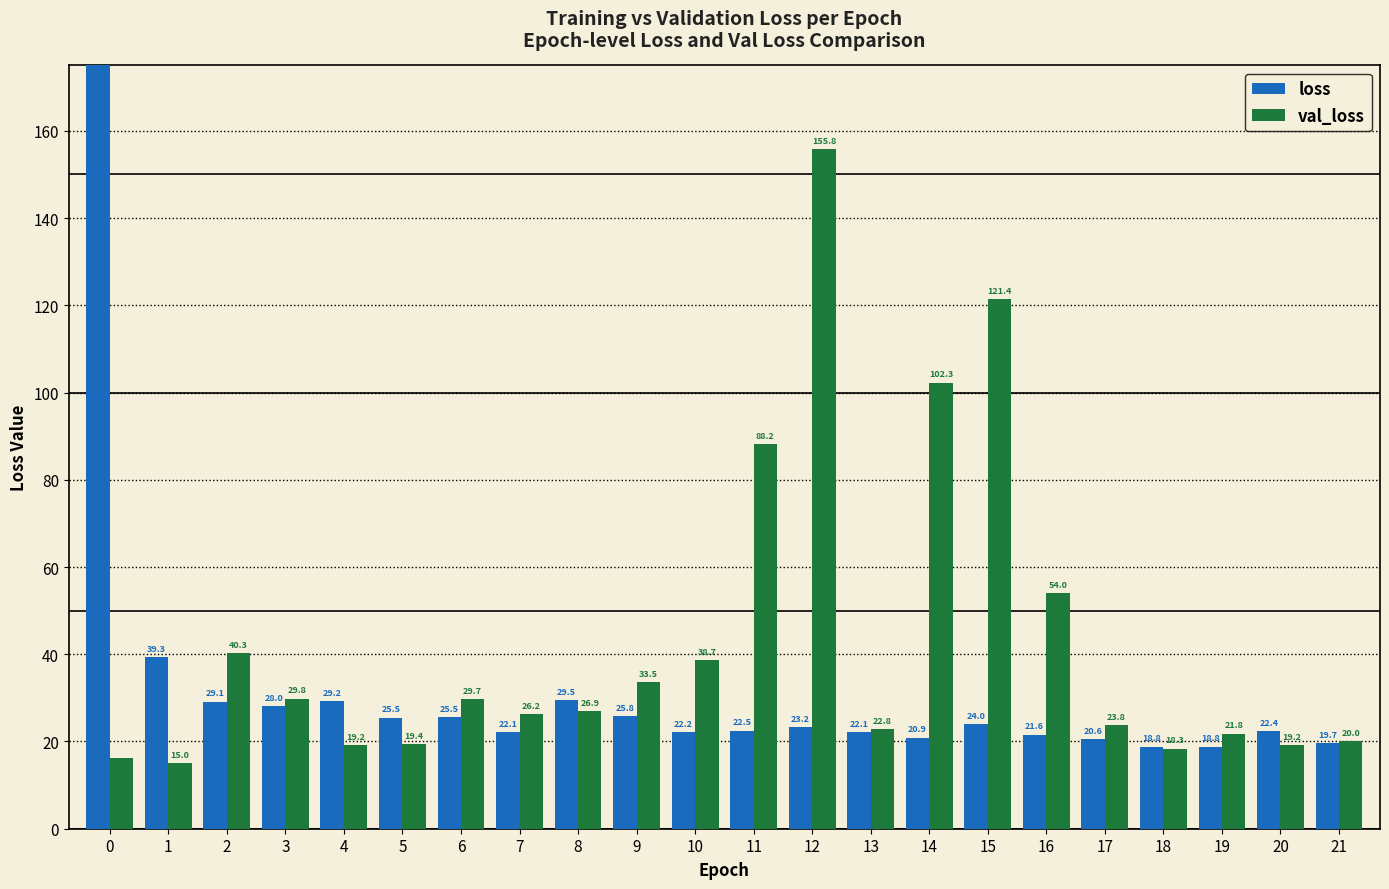

Are the bars horizontal?

No